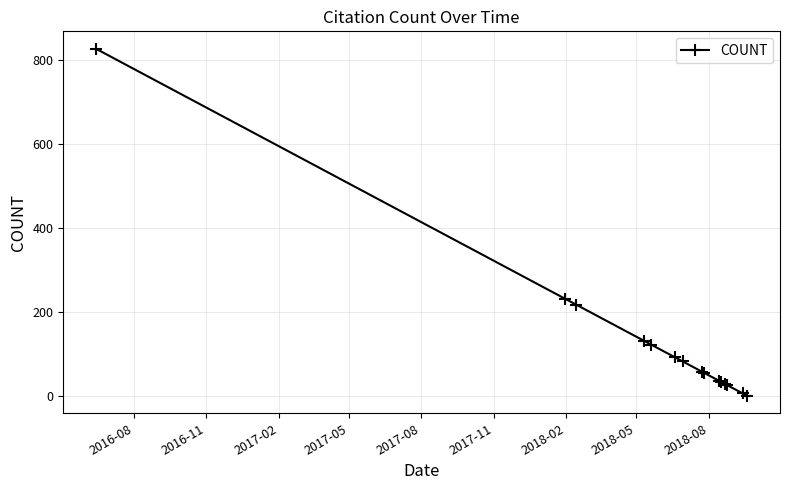

What is the sum of all values?

1945